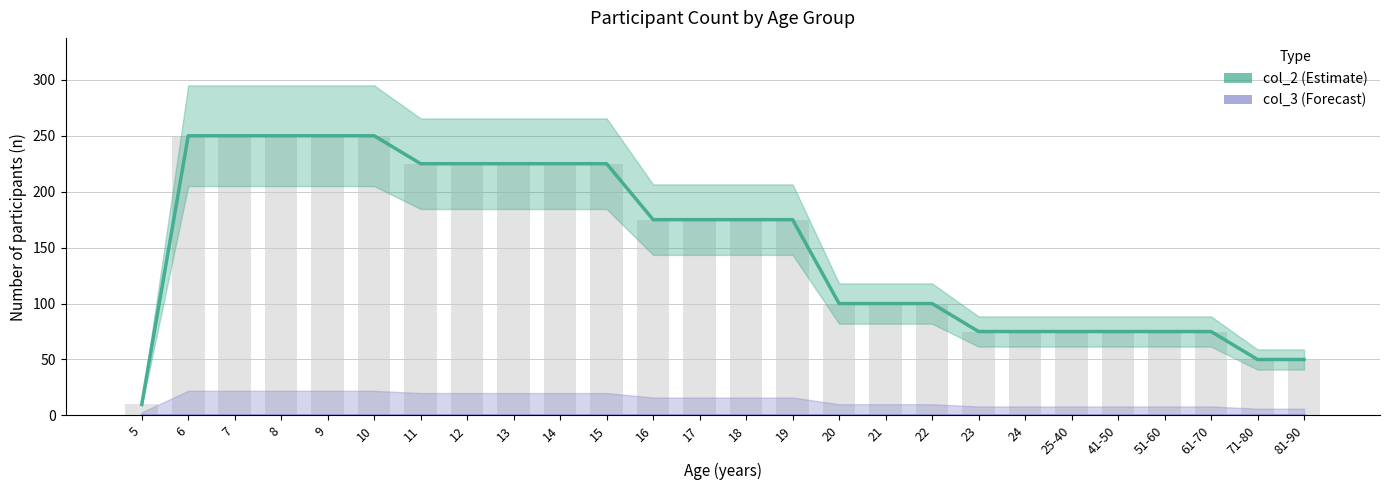

Reading left to right, what are all the values shown in this chart?

col_2: 10	250	250	250	250	250	225	225	225	225	225	175	175	175	175	100	100	100	75	75	75	75	75	75	50	50
col_3: 0	0	0	0	0	0	0	0	0	0	0	0	0	0	0	0	0	0	0	0	0	0	0	0	0	0